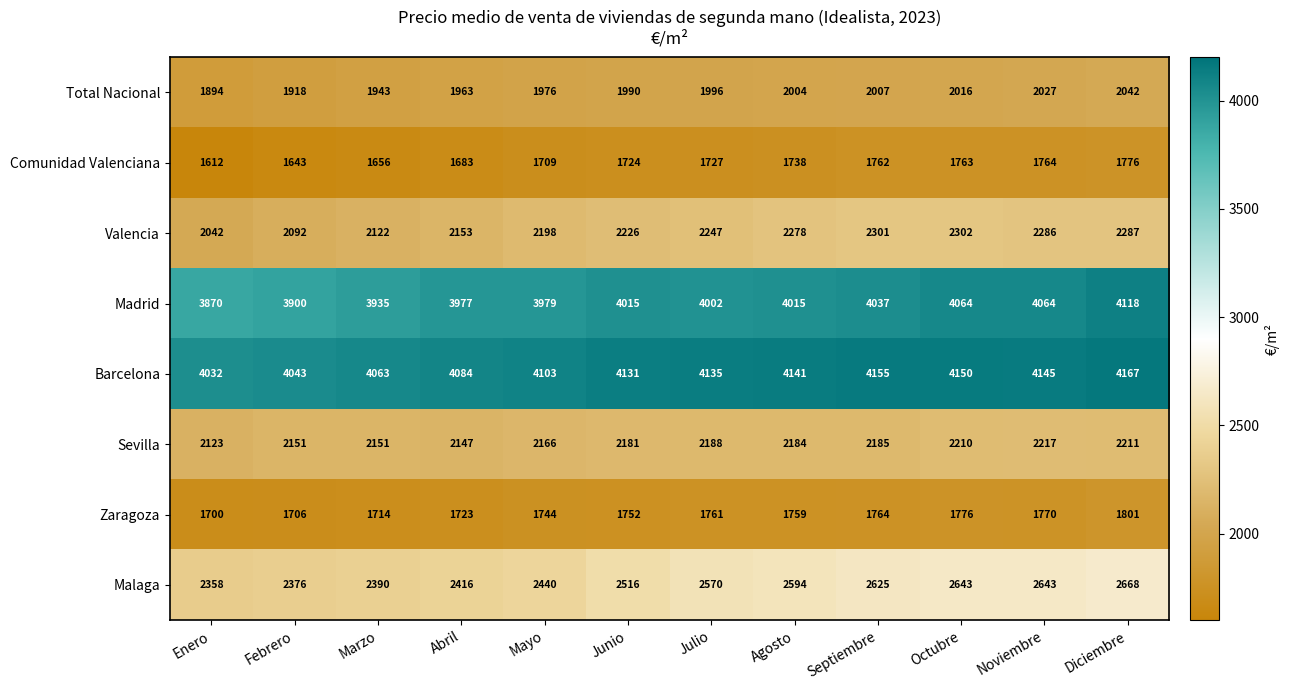

What is the total value across all series at Agosto?

20713